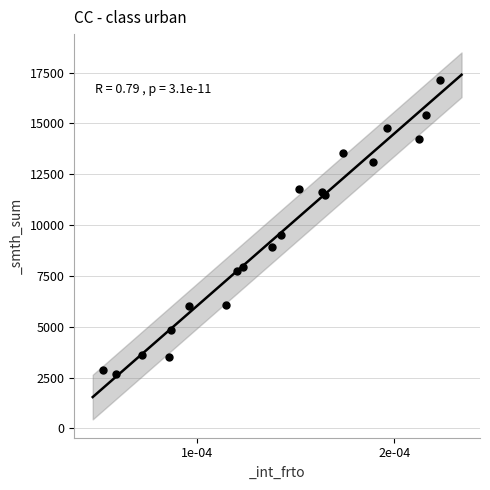

What Y value in the scatter plot is closest to 9886?

9533.7